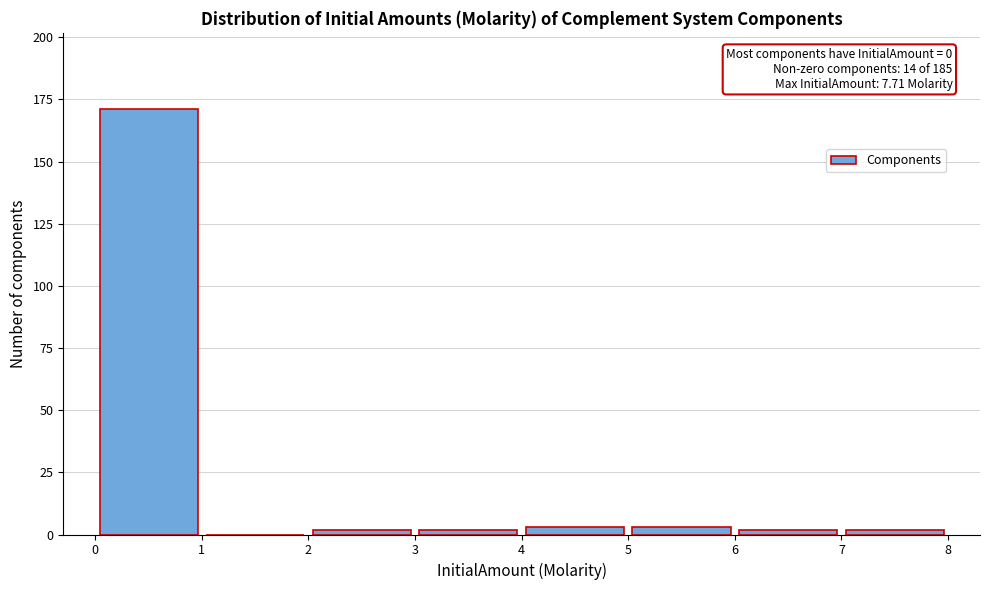

Which range on the x-axis has the tallest bar?

0 to 1